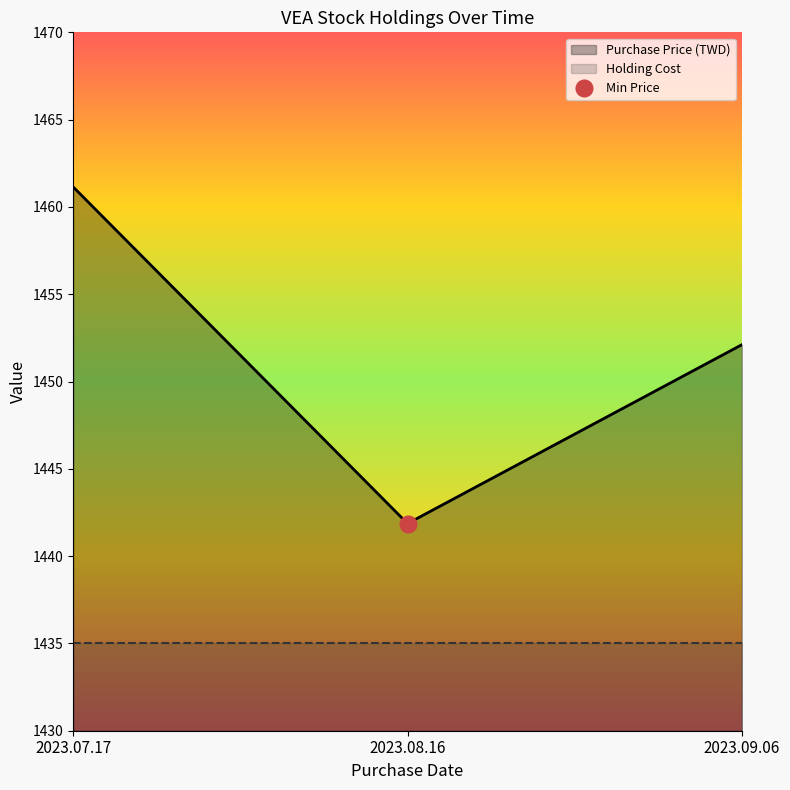

Approximately how many times larger is the value at 2023.07.17 compared to 2023.08.16?

1.0